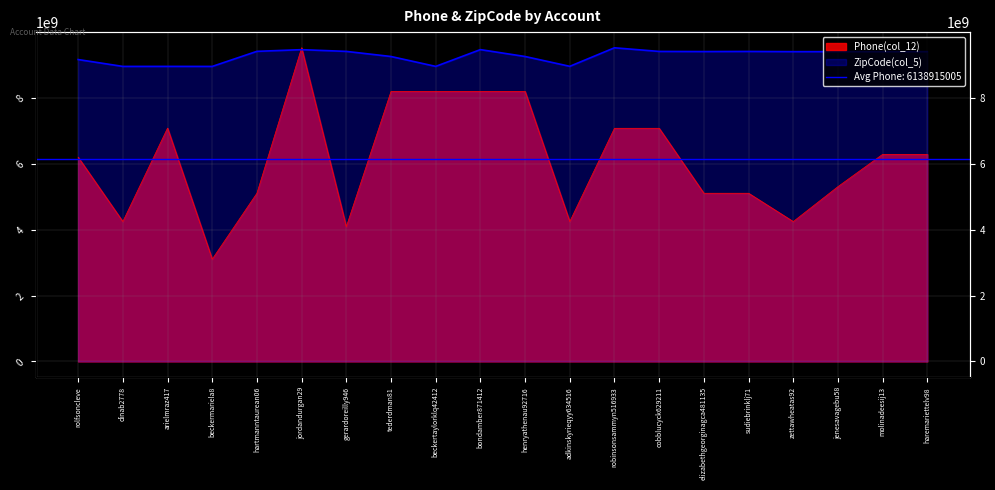

List the series in order of their overall mean, highest first.

ZipCode(col_5), Phone(col_12)